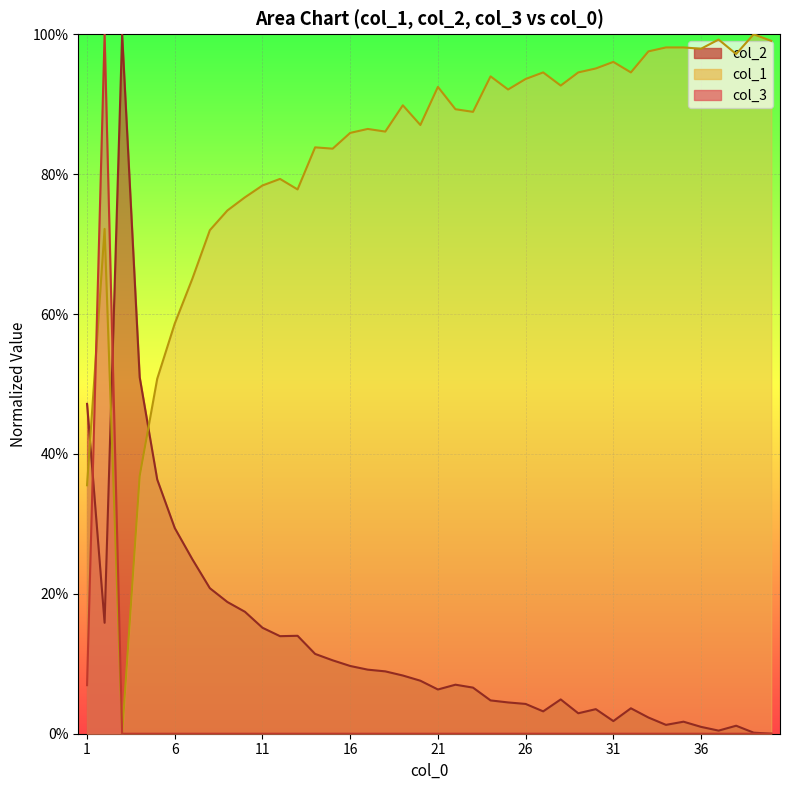

Is it true that col_3 equals 0.0 at 34?

True